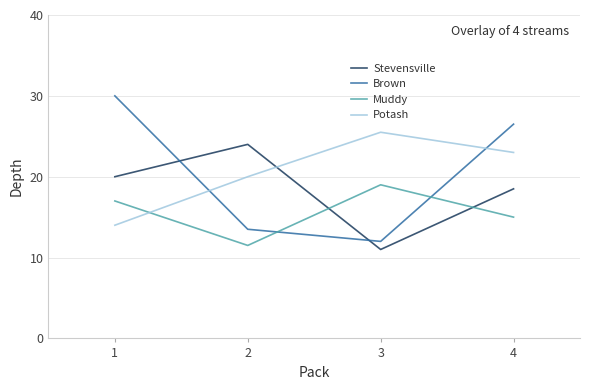

Rank the series by their maximum value, from highest to lowest.

Brown, Potash, Stevensville, Muddy